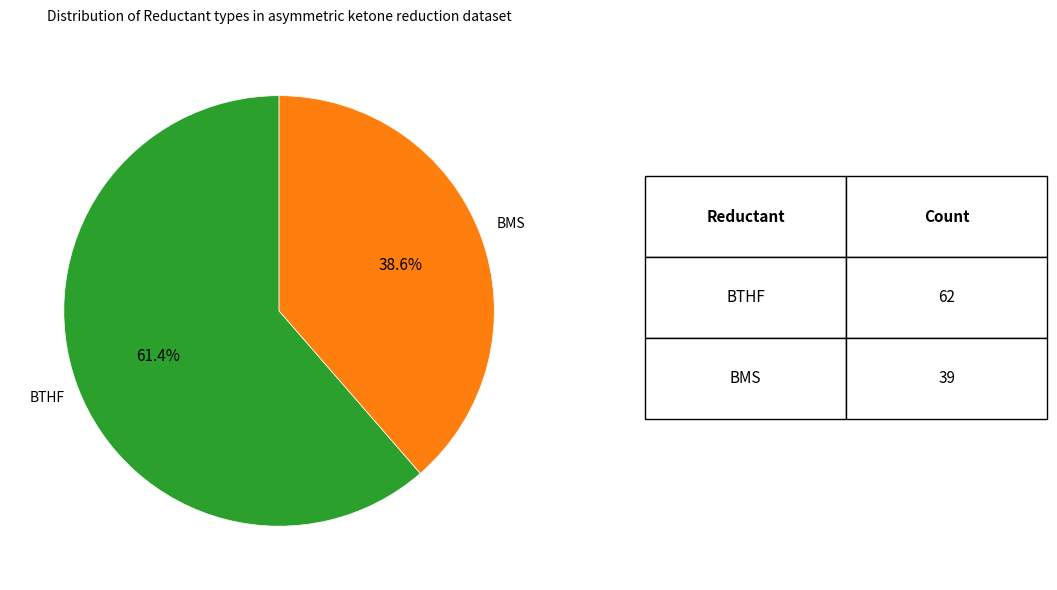

How many slices are in this pie chart?

2